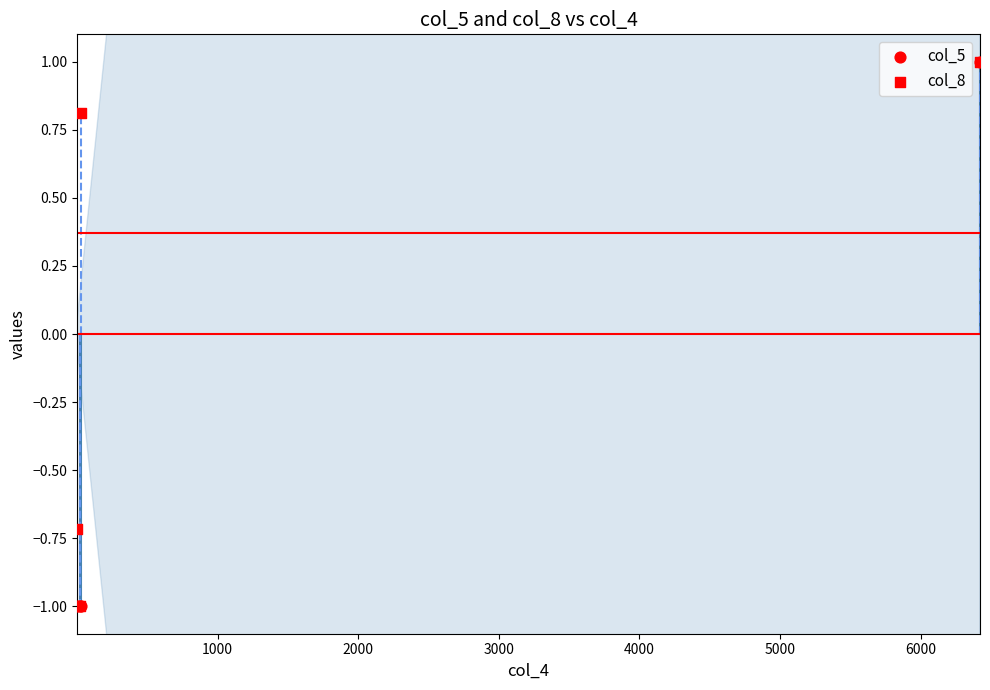

What are all the series names shown in the legend?

col_5, col_8